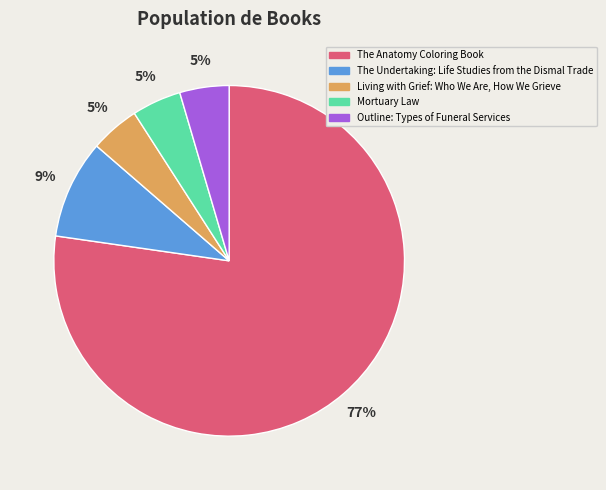

The Living with Grief: Who We Are, How We Grieve slice represents 5% of the pie. True or false?

True